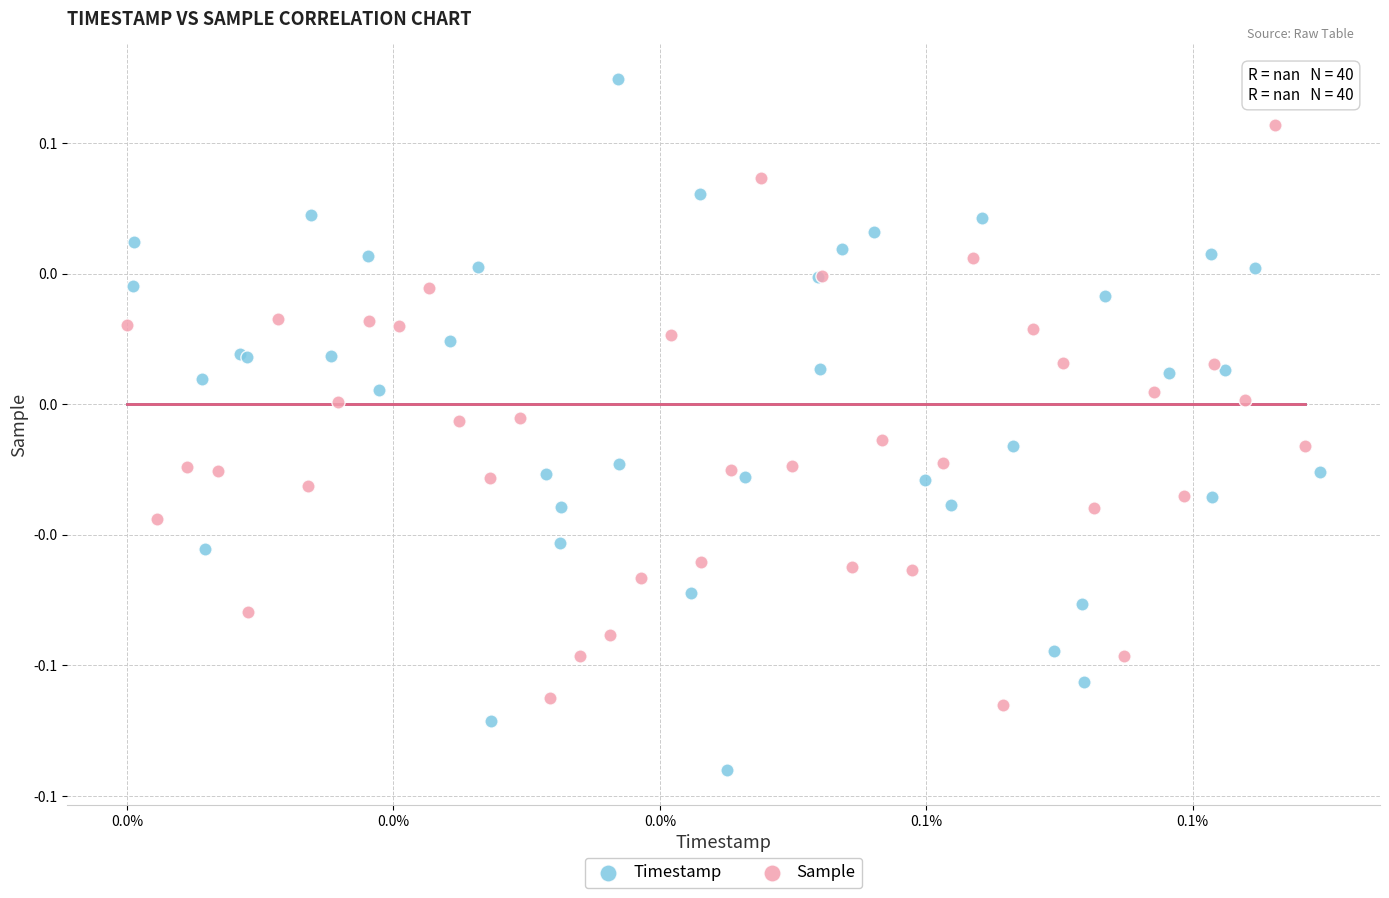

Which series has the largest Y range (max minus min)?

Timestamp